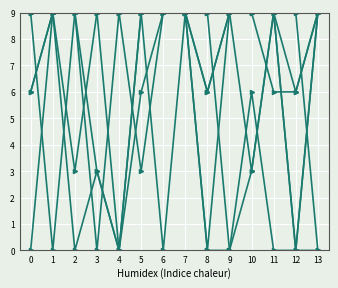

At which category is the sum across all series the highest?

7